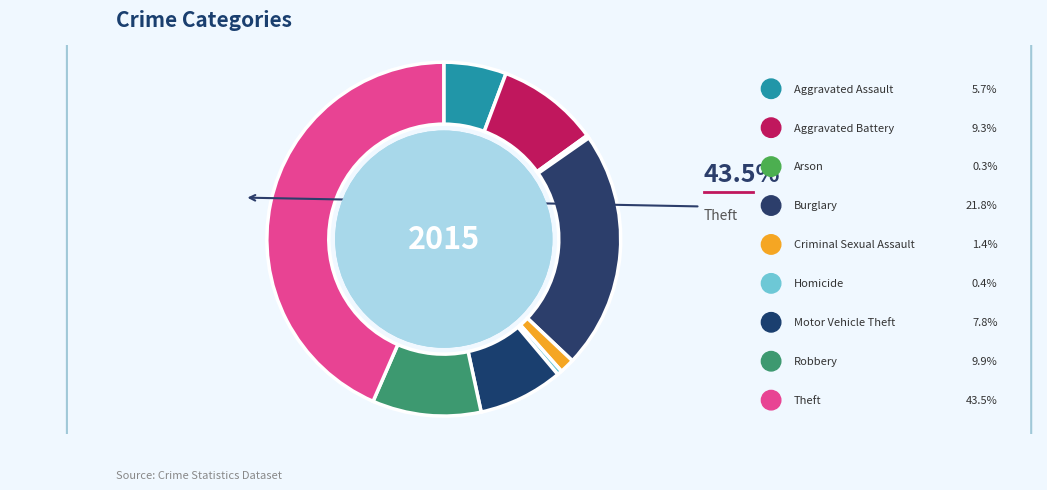

How much of the chart is everything except Homicide?

99.6%